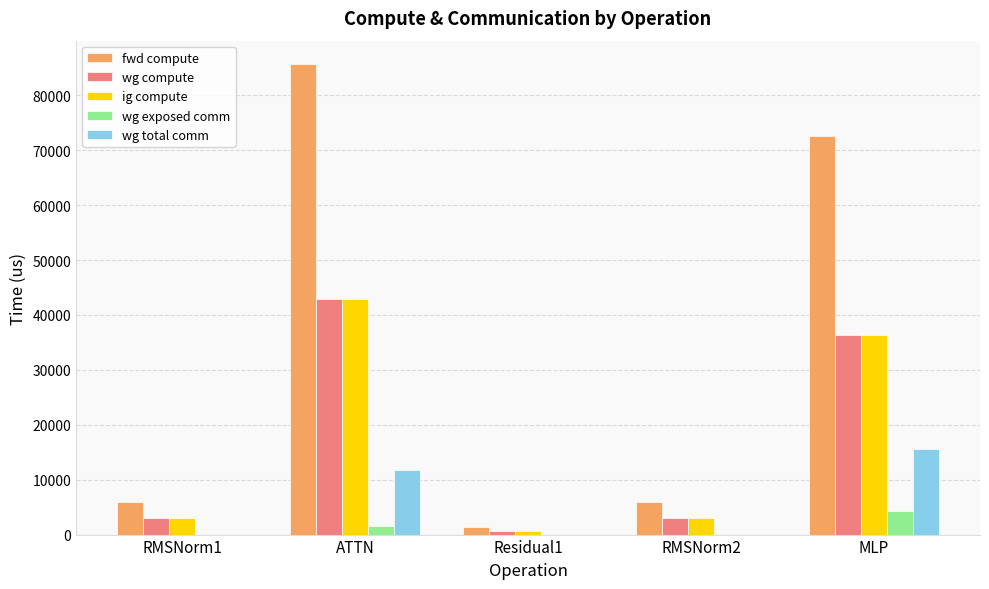

True or false: wg compute has a value of 57438.3 at MLP.

False